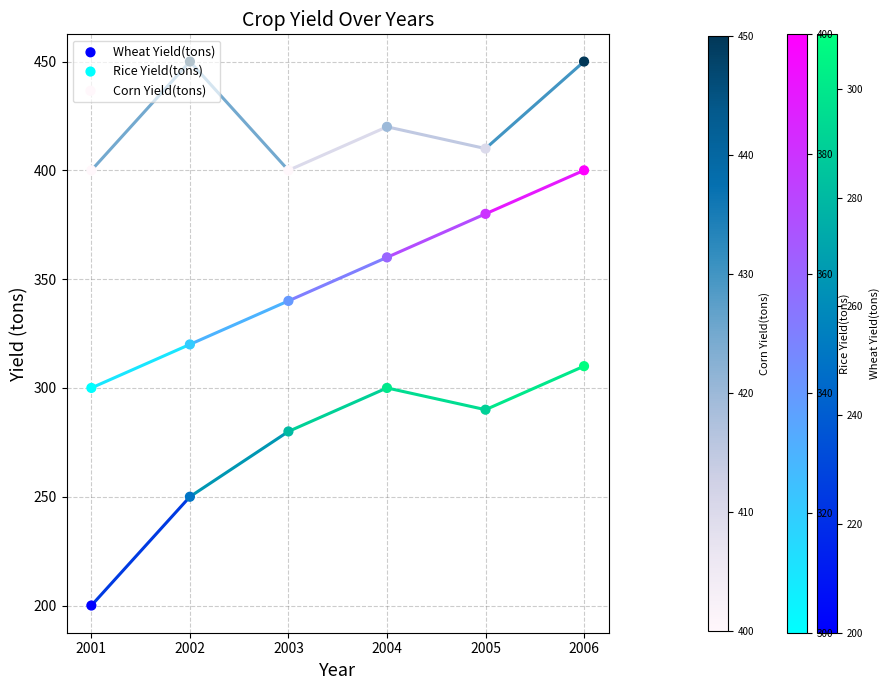

What is the total value across all series at 2003?

1020